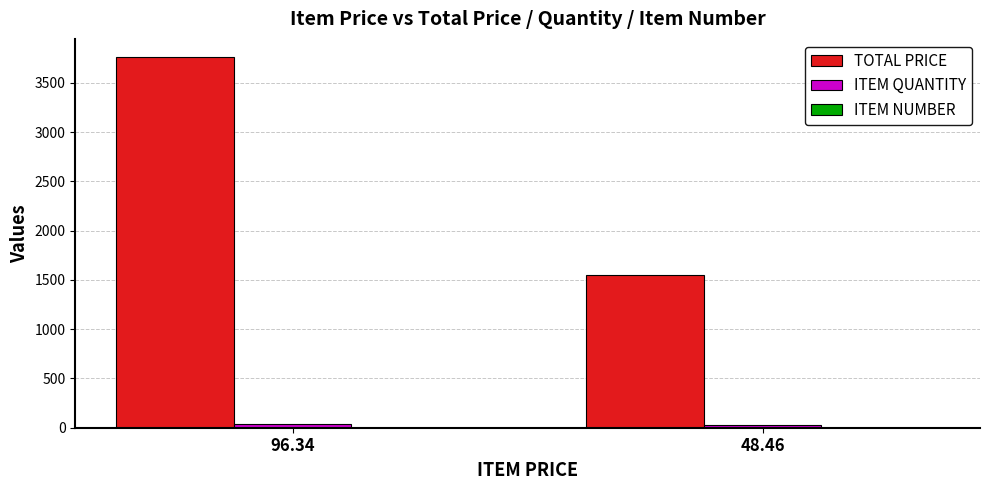

What is the greatest value displayed?

3757.3